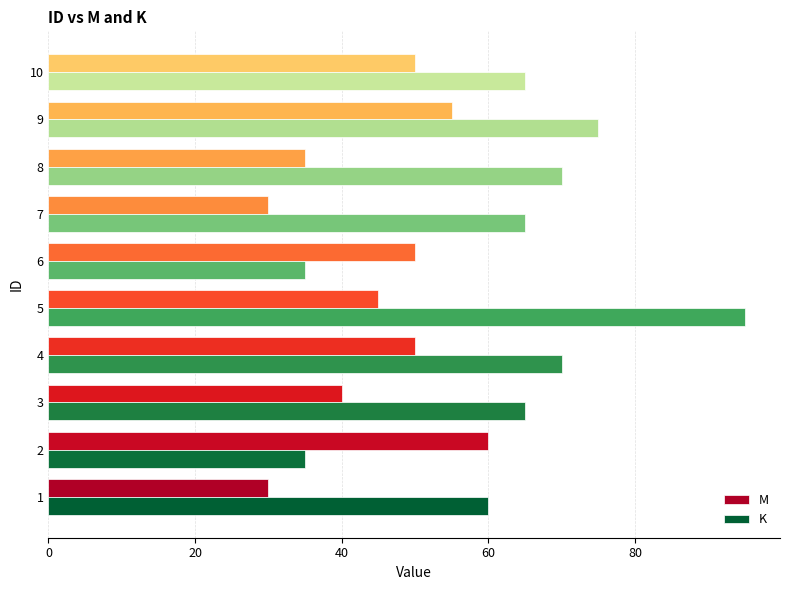

What is the total value across all series at 10?

115